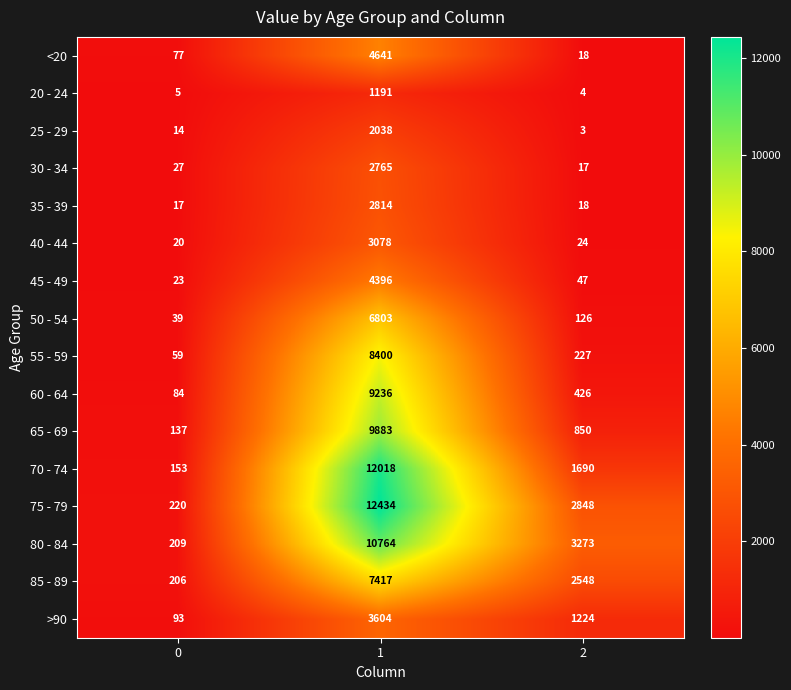

What is the maximum value for 85 - 89?

7417